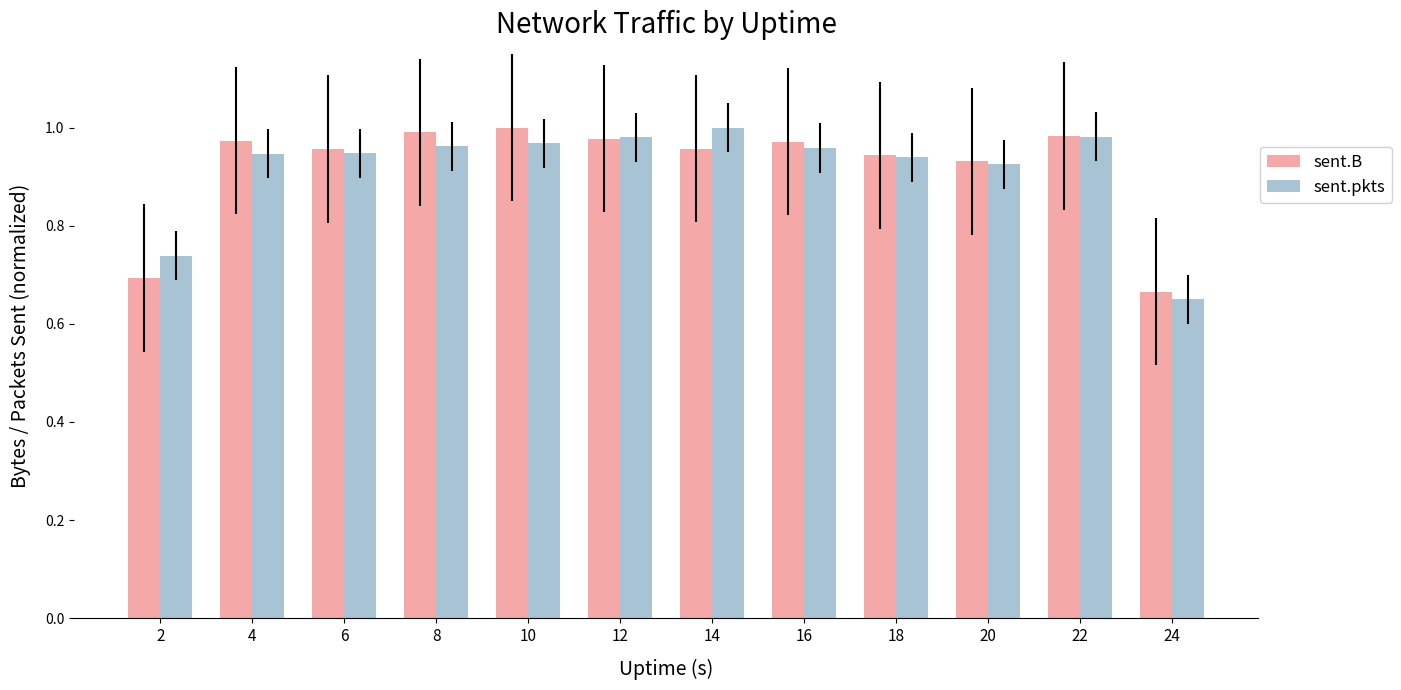

What is the difference between the second highest and second lowest values in the sent.B series?

0.3